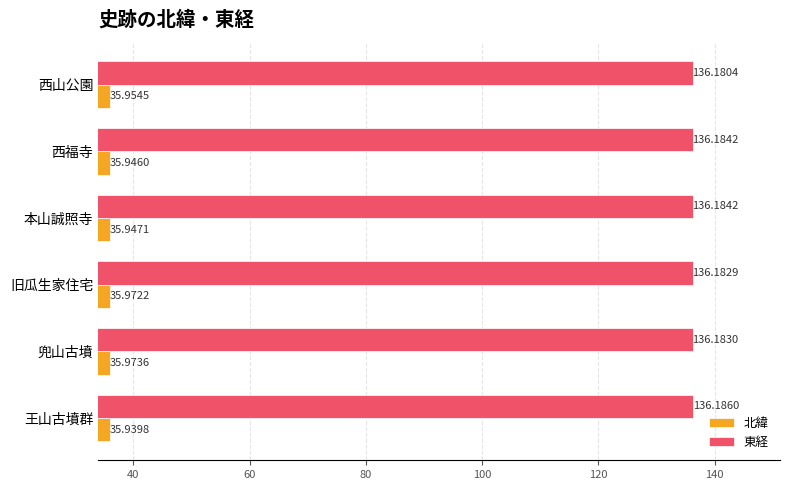

How many 北緯 values are between 35 and 36?

6